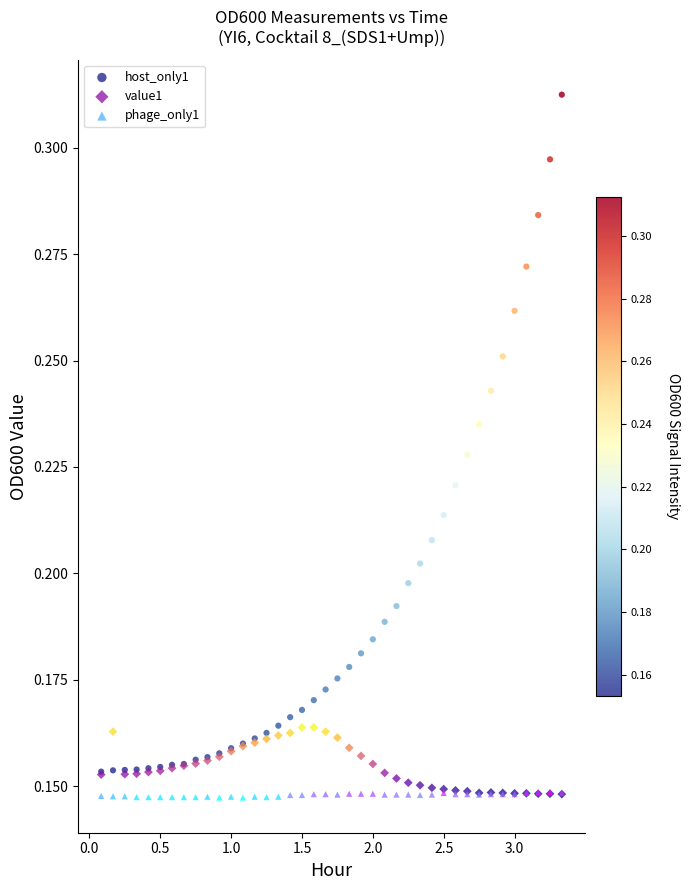

Which series reaches the maximum Y coordinate?

host_only1